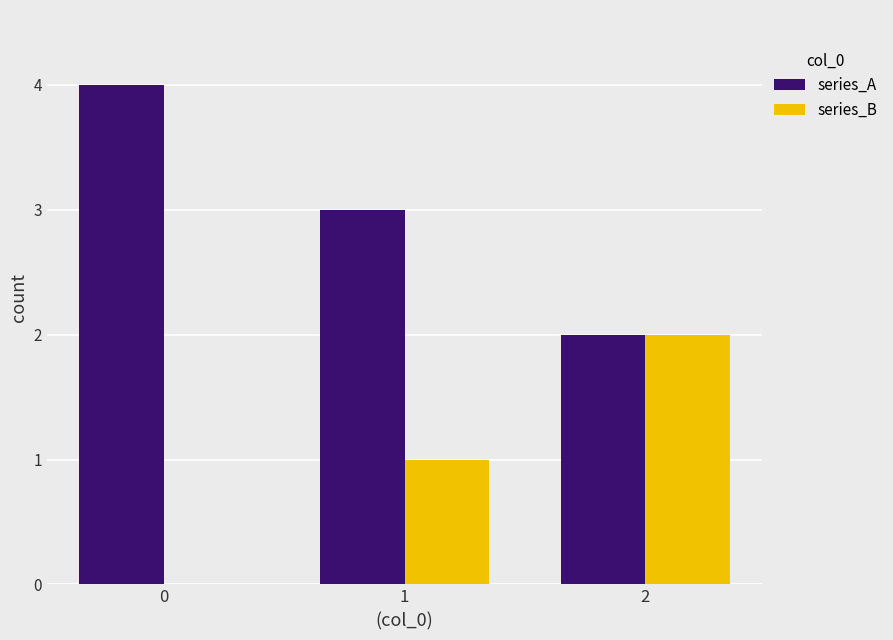

Is the value of series_B at 1 greater than the value of series_A at 1?

No